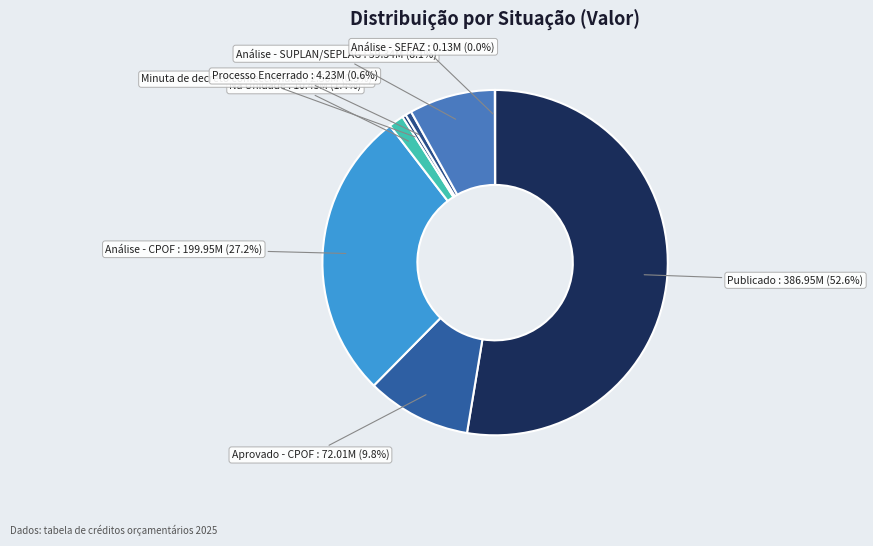

True or false: Análise - CPOF accounts for 40% of the total.

False